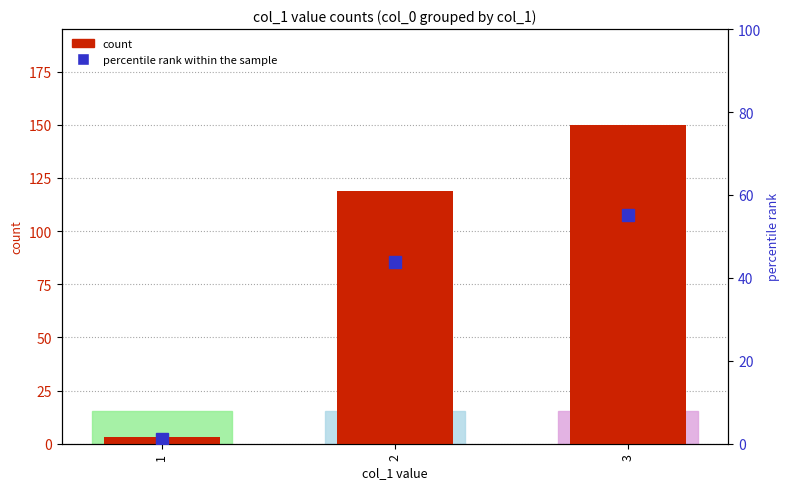

What is the value of the count bar at the 3rd from the left?

150.0